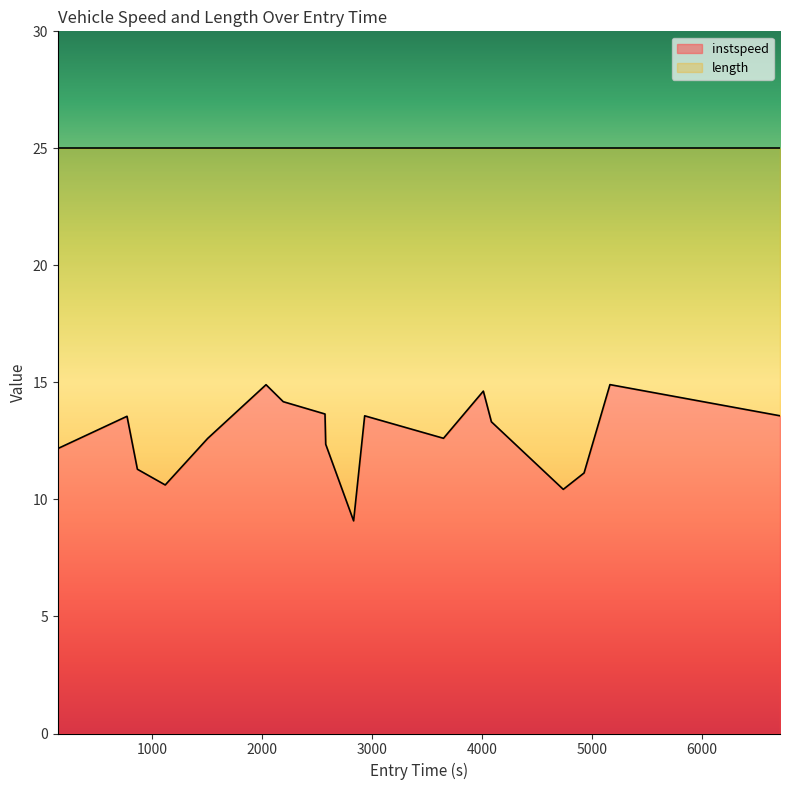

What is the highest value of the instspeed series?

14.9